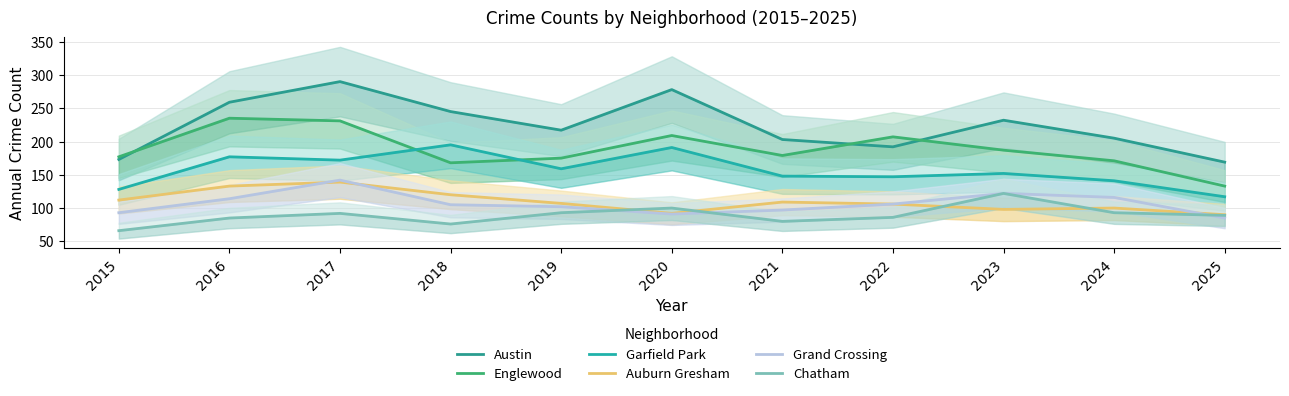

What is the total value across all series at 2020?

961